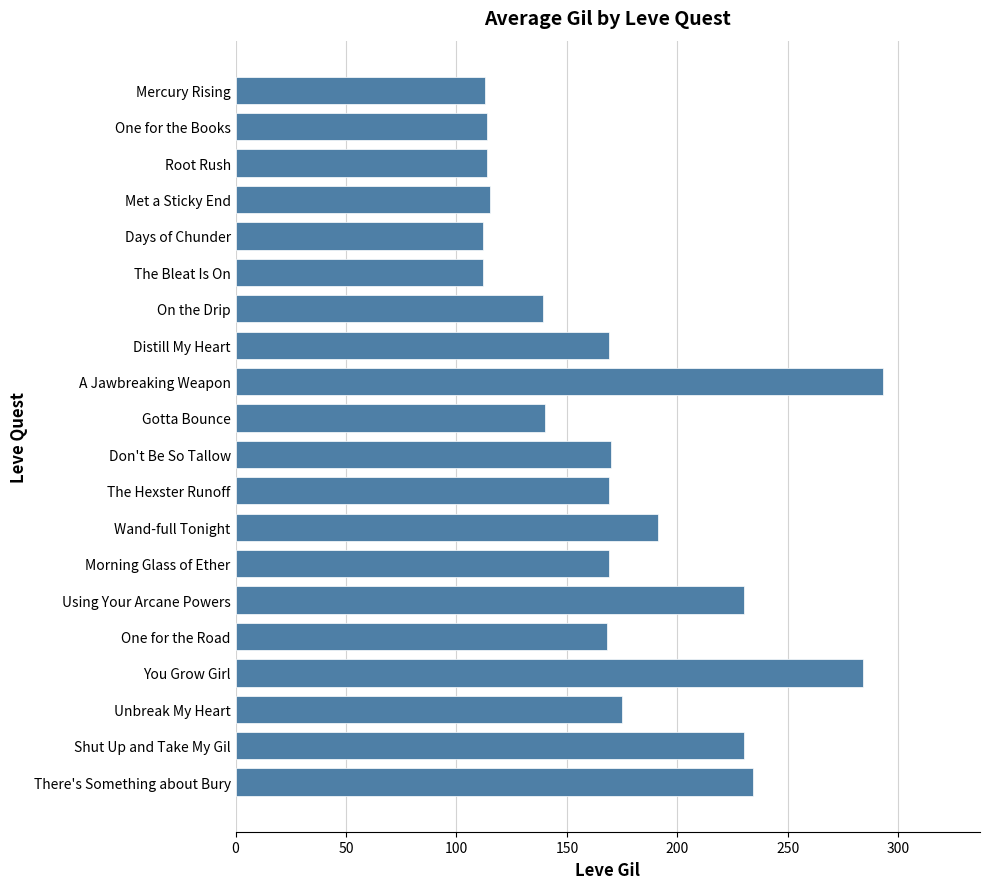

What is the sum of all values?

3441